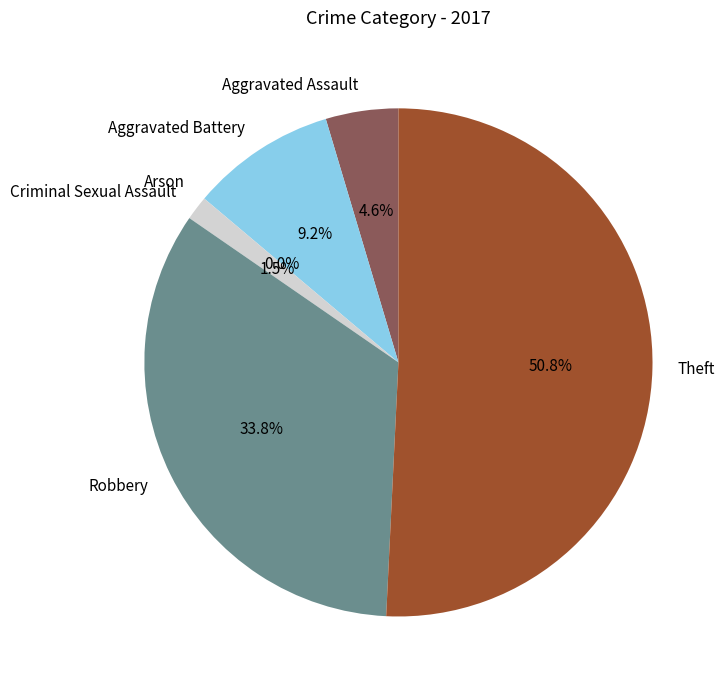

Does Robbery account for over 50% of the chart?

No